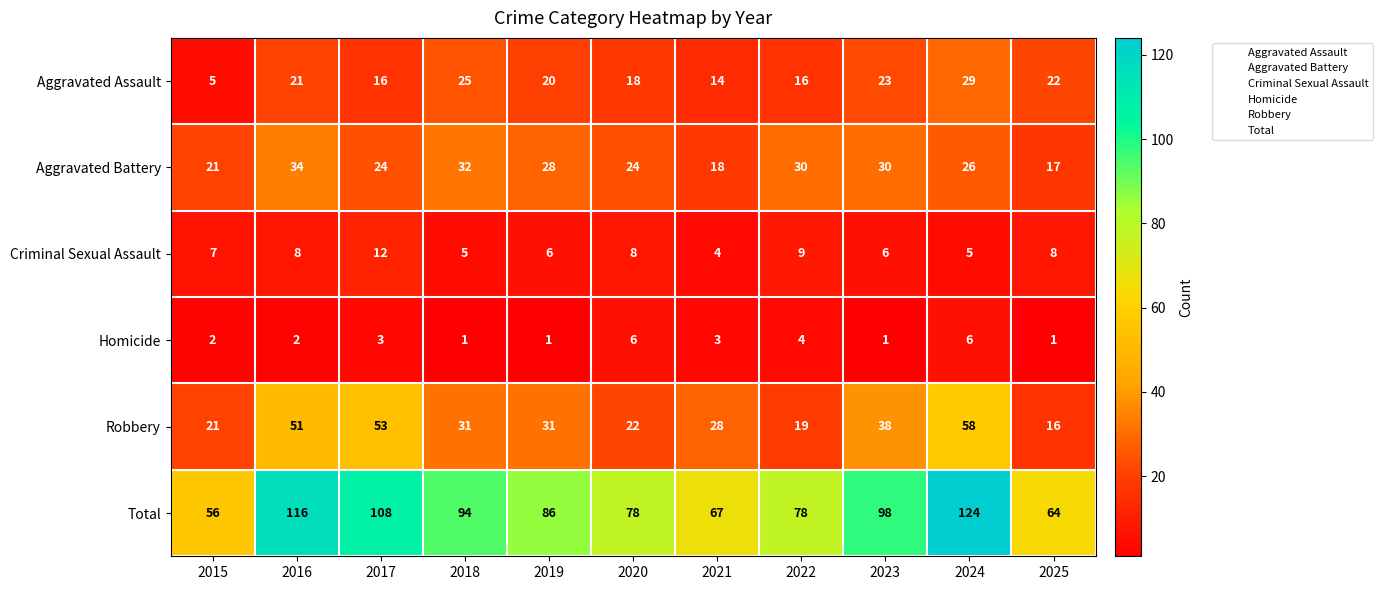

What is the difference between the second highest and second lowest values in the Homicide series?

5